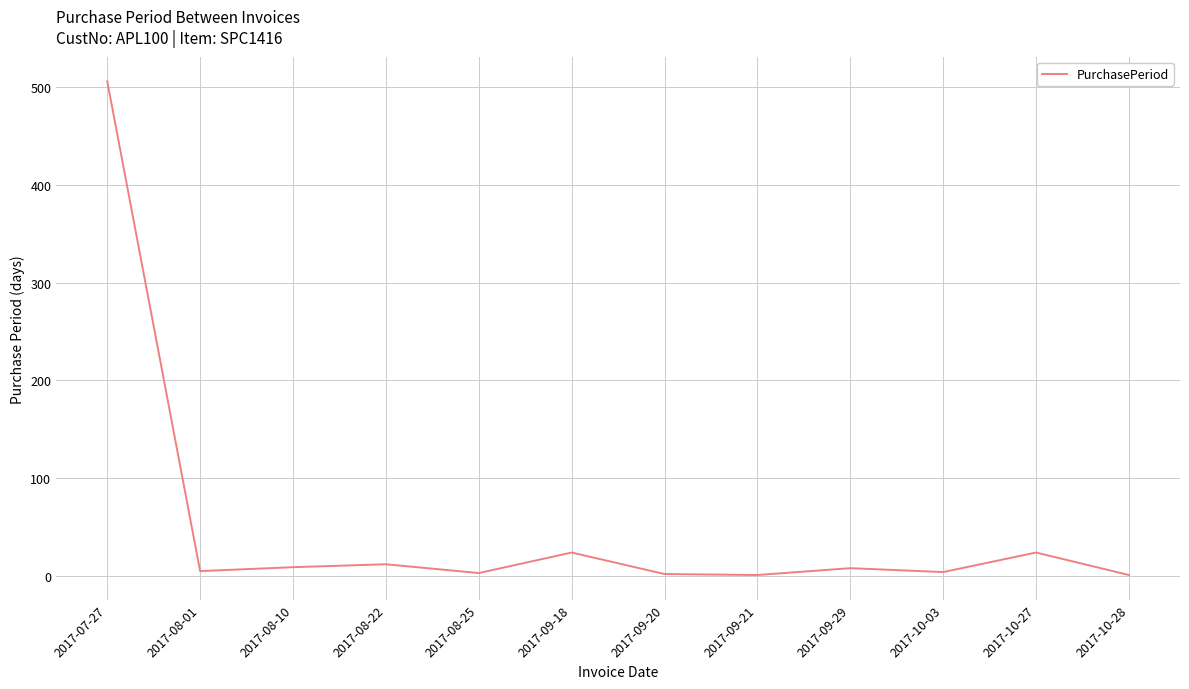

The chart shows a value of 43 at 2017-09-18. True or false?

False